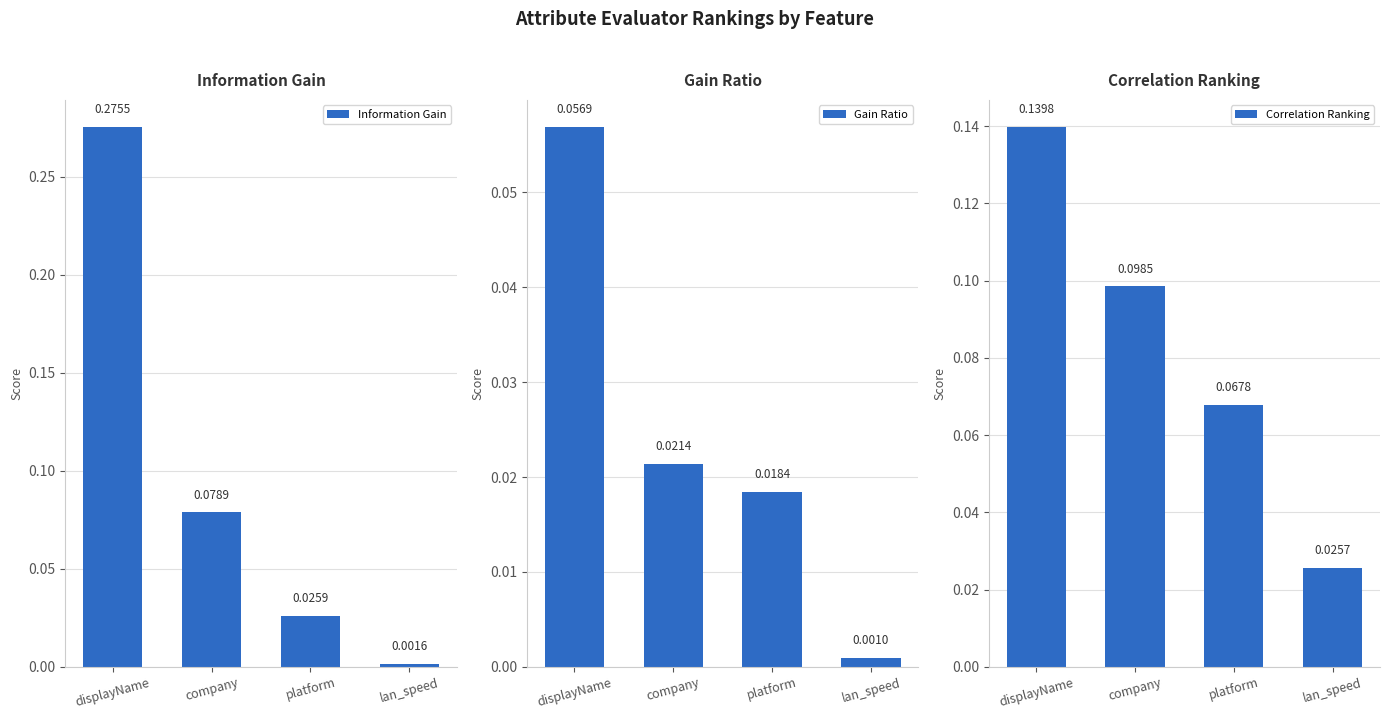

Which series has the largest total across all categories?

Information Gain